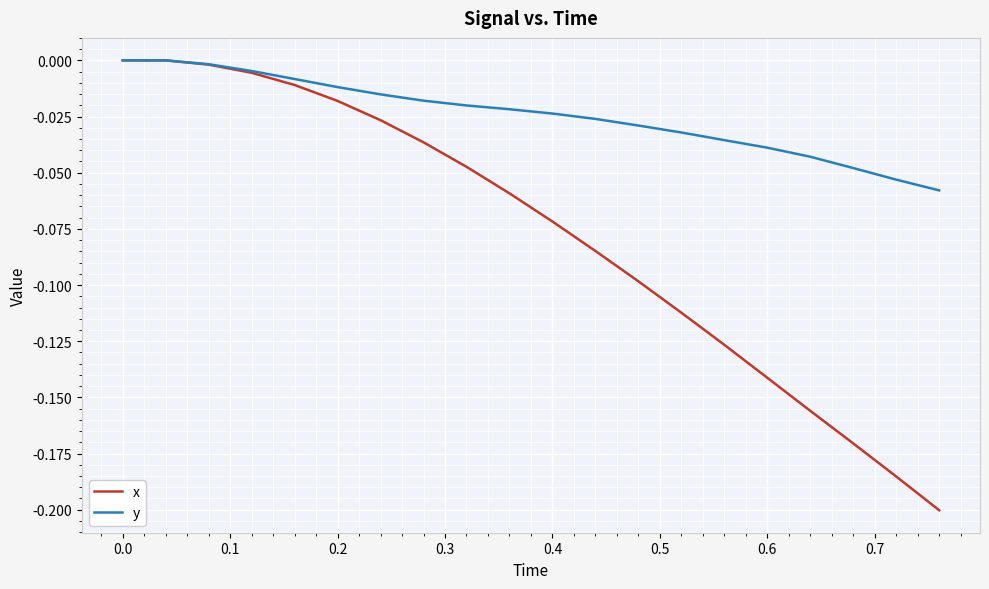

Which series has the largest range (max minus min)?

x